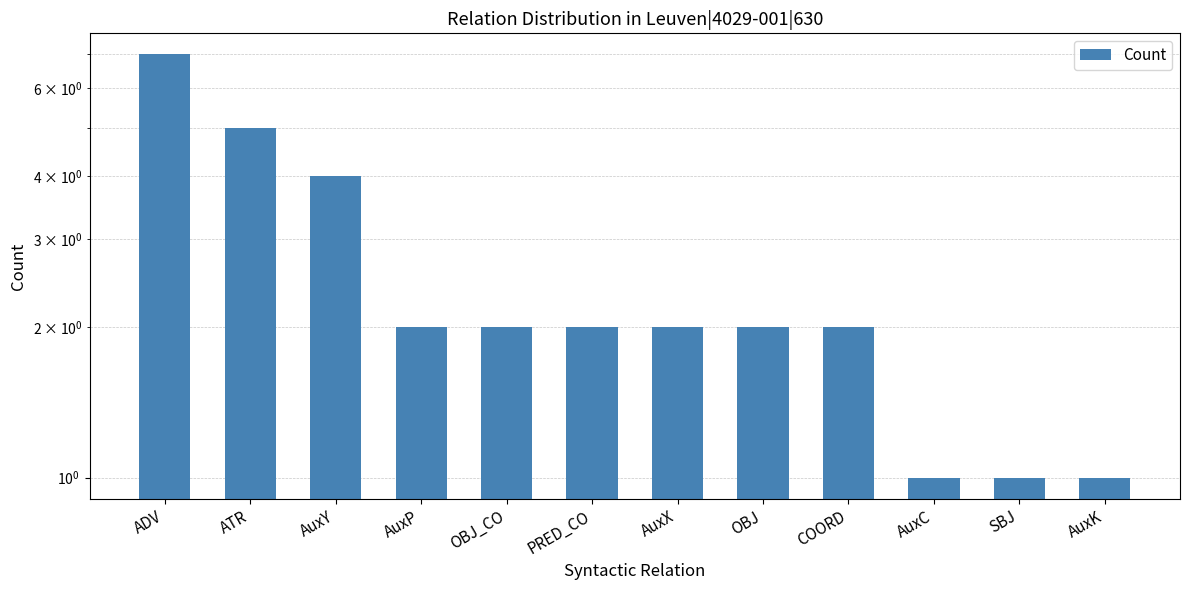

What is the sum of the values at AuxP and ATR?

7